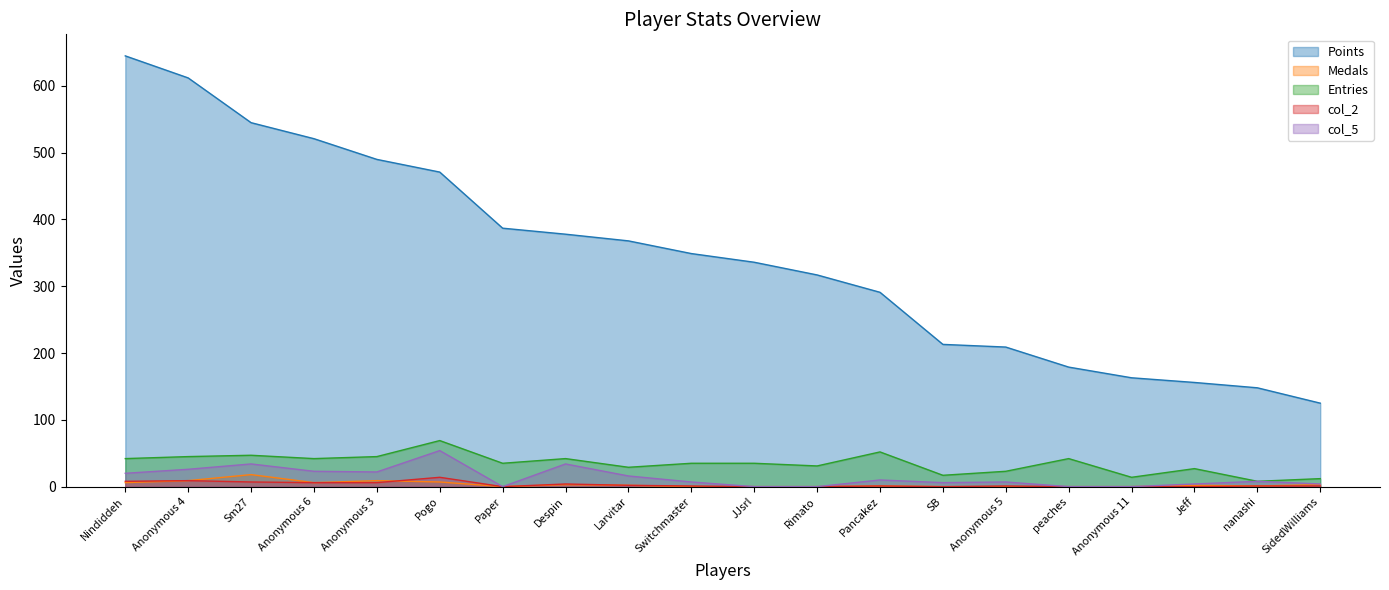

At how many categories does at least one series exceed 331?

11